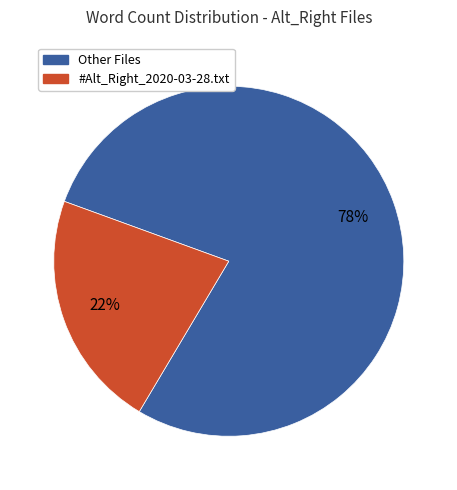

Count the number of slices in the pie.

2